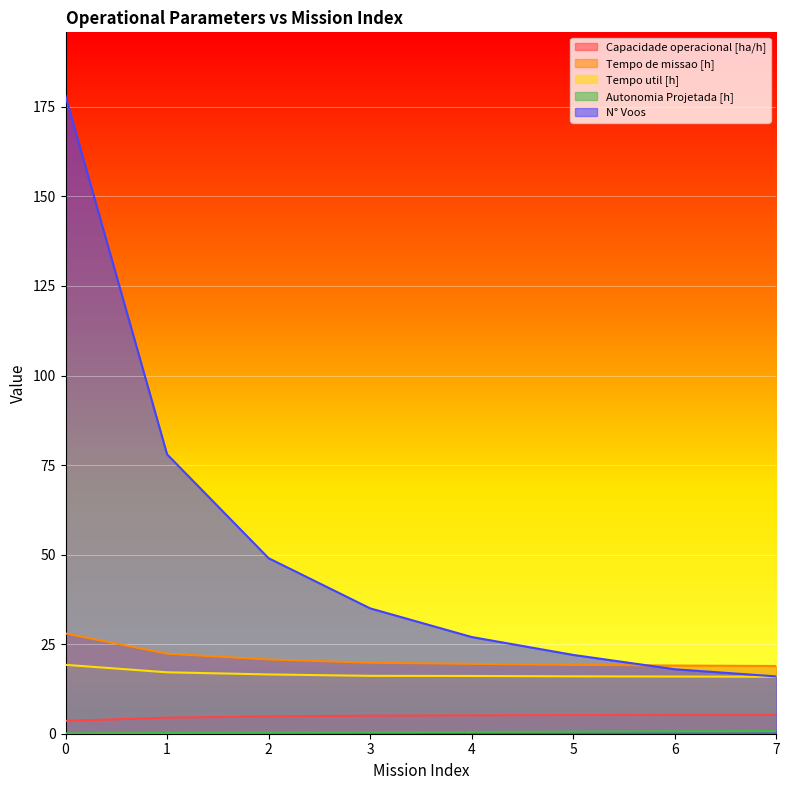

List the labels in order of Autonomia Projetada [h] value, smallest first.

0, 1, 2, 3, 4, 5, 6, 7